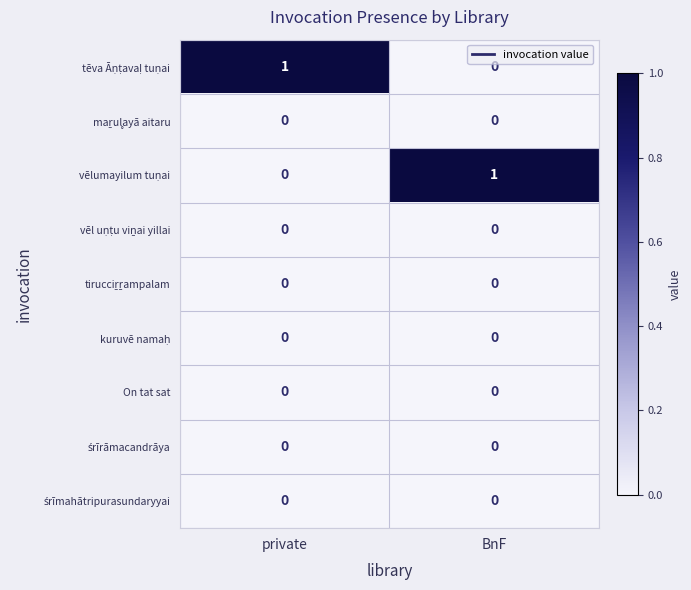

How many distinct data groups are displayed?

9